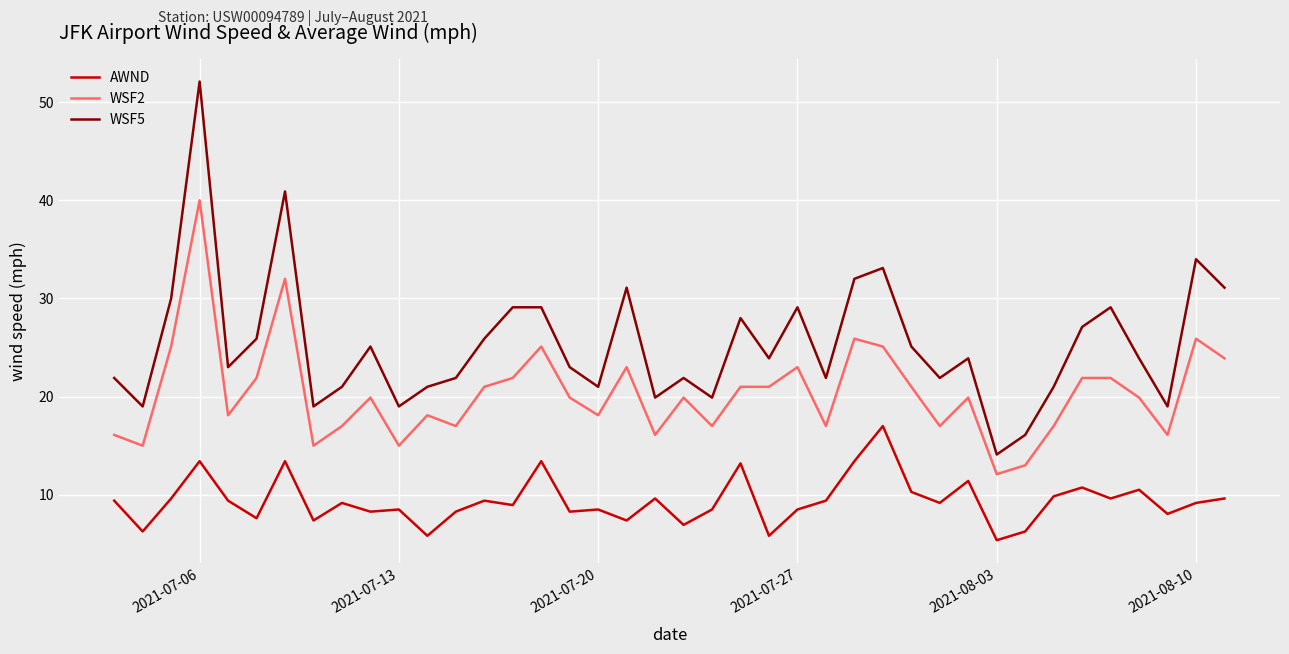

True or false: AWND and WSF2 intersect in this chart.

False